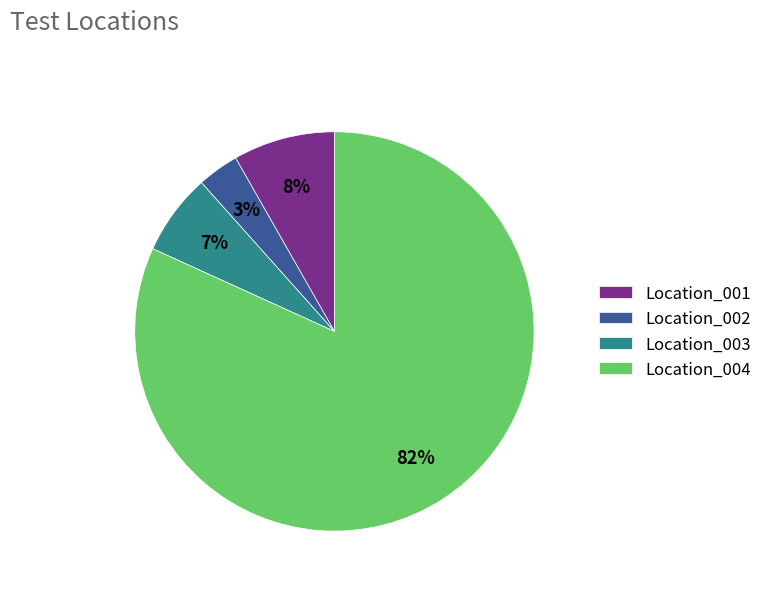

Which slice is the smallest?

Location_002